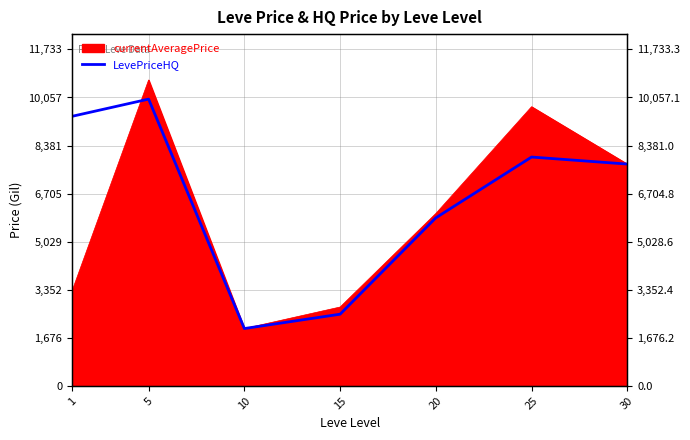

What is the sum of all values?

45475